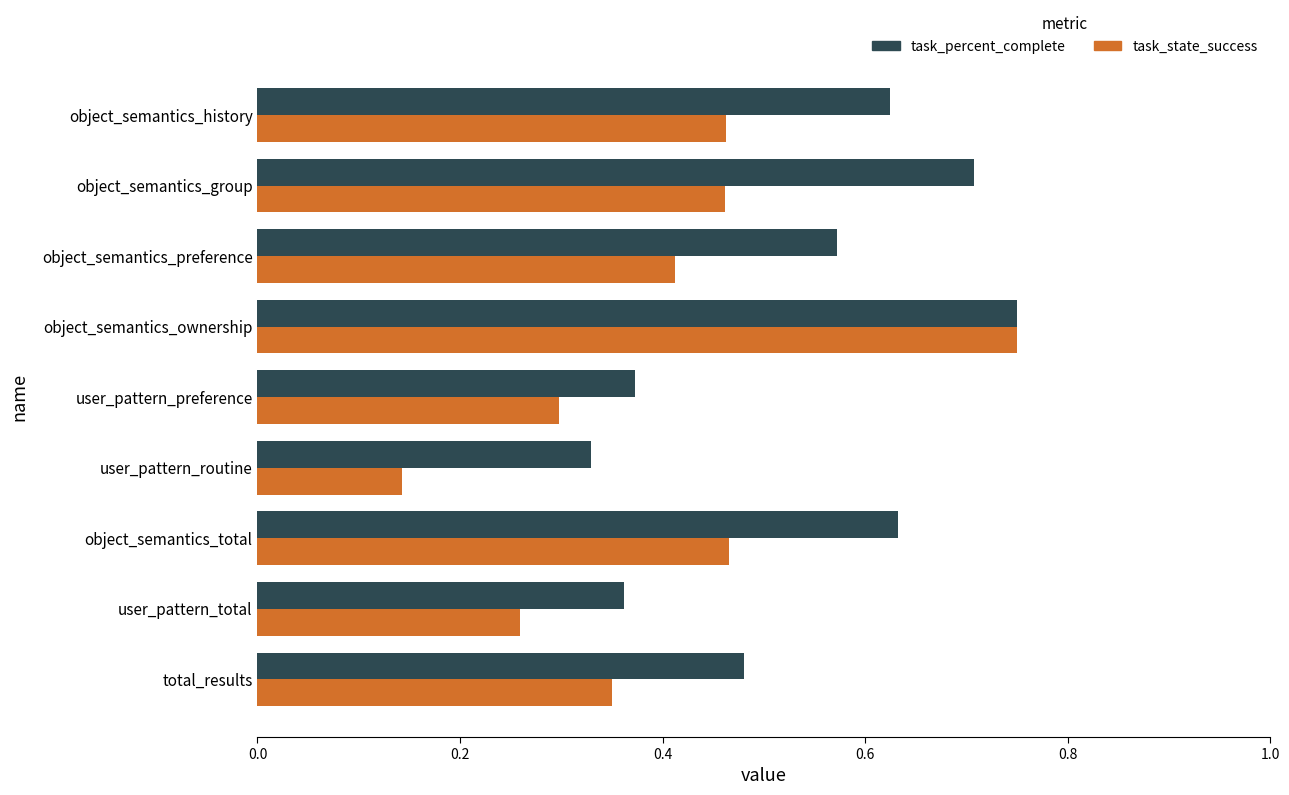

The task_state_success series shows 0.1 at object_semantics_group. True or false?

False